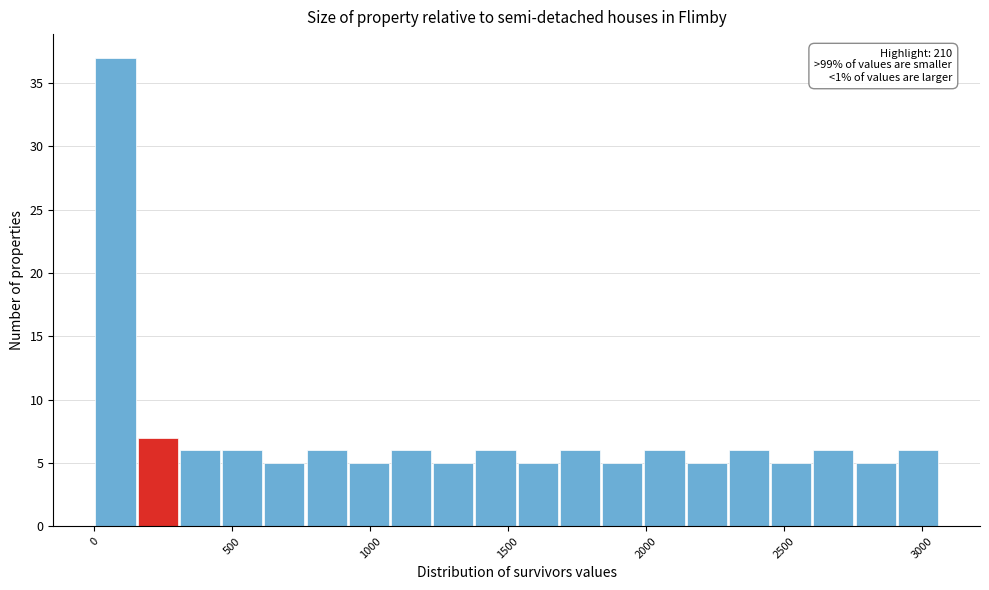

Around what value on the x-axis is the tallest bar? Give the approximate position of its centre, as read against the axis.

100